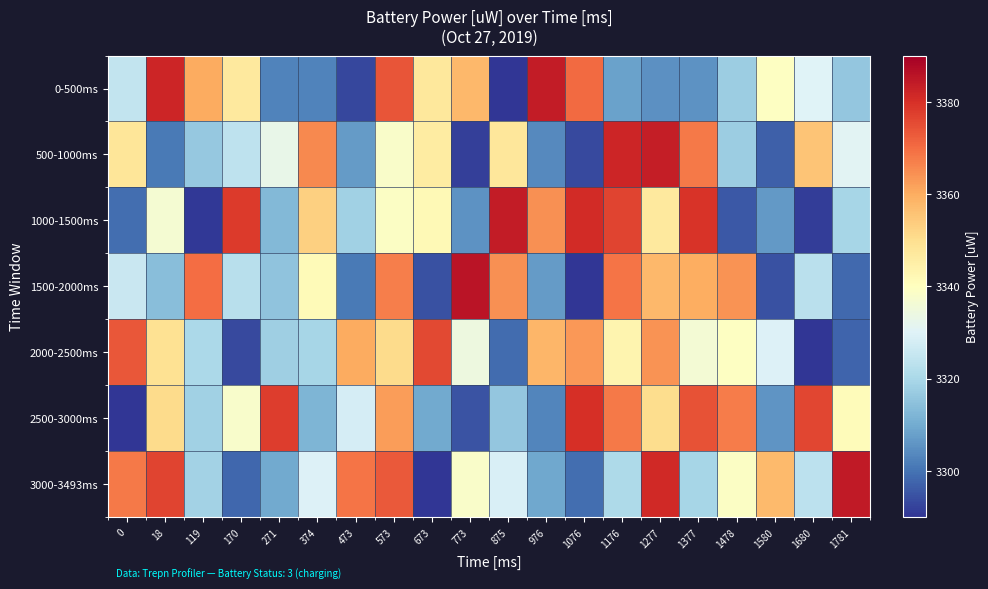

Rank the series by their maximum value, from highest to lowest.

1500-2000ms, 3000-3493ms, 0-500ms, 1000-1500ms, 500-1000ms, 2500-3000ms, 2000-2500ms